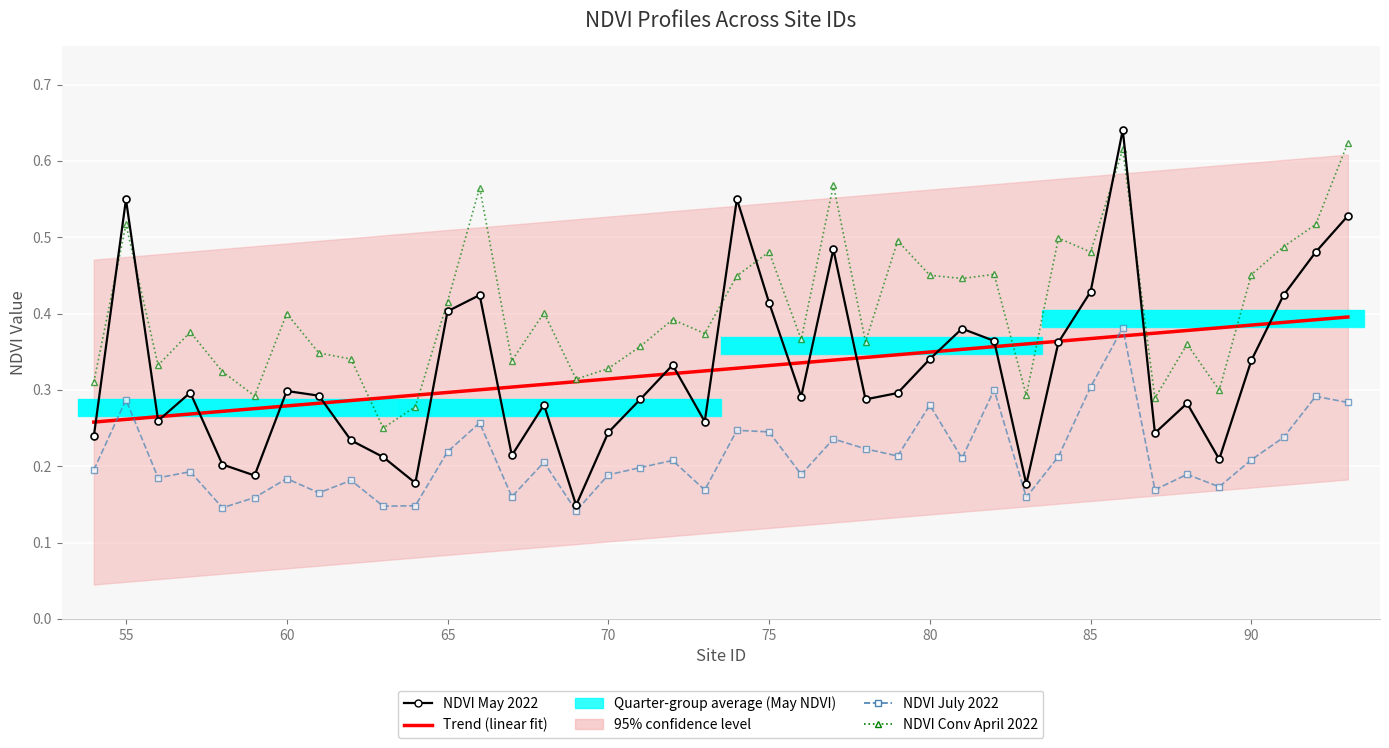

What is the value of the NDVI July 2022 bar at the 40th from the left?

0.3